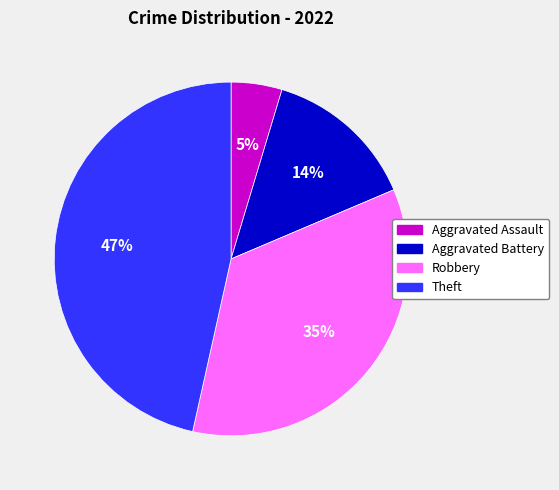

Which has a higher value, Theft or Robbery?

Theft